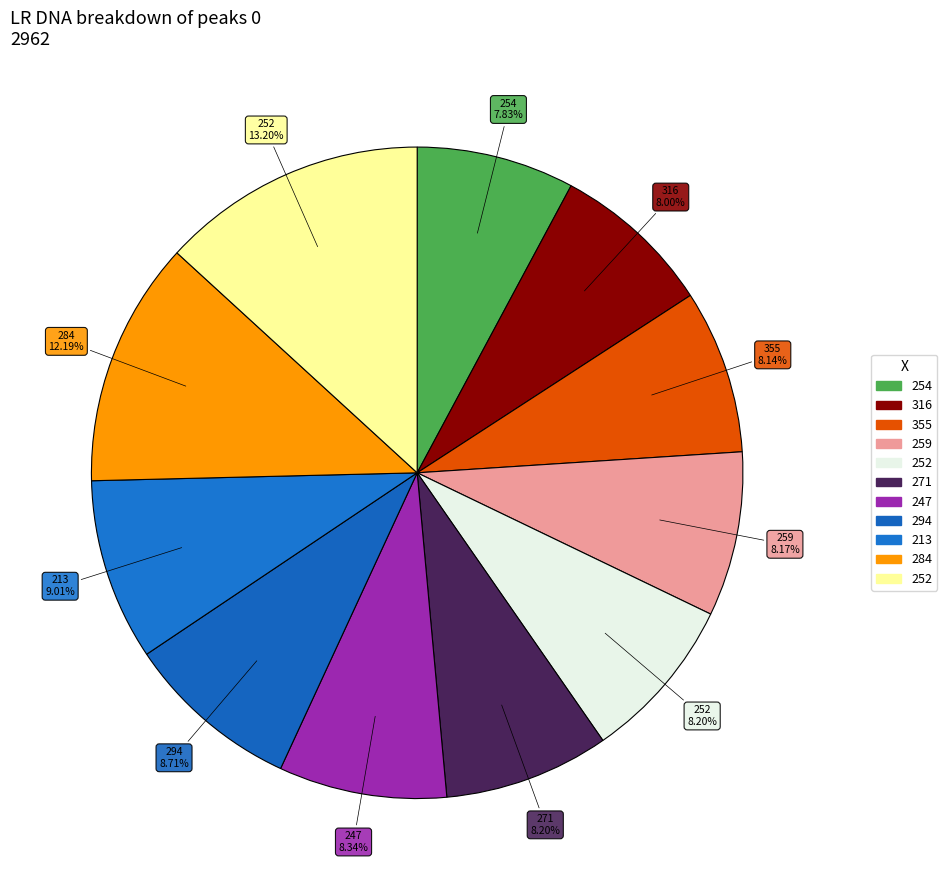

How many slices are in this pie chart?

11